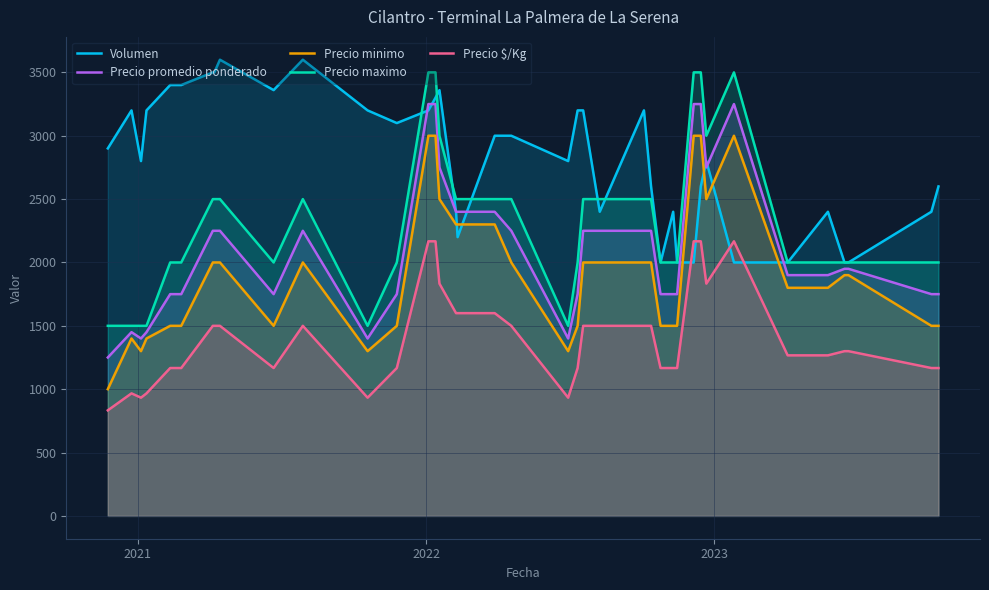

Which series has the largest total across all categories?

Volumen